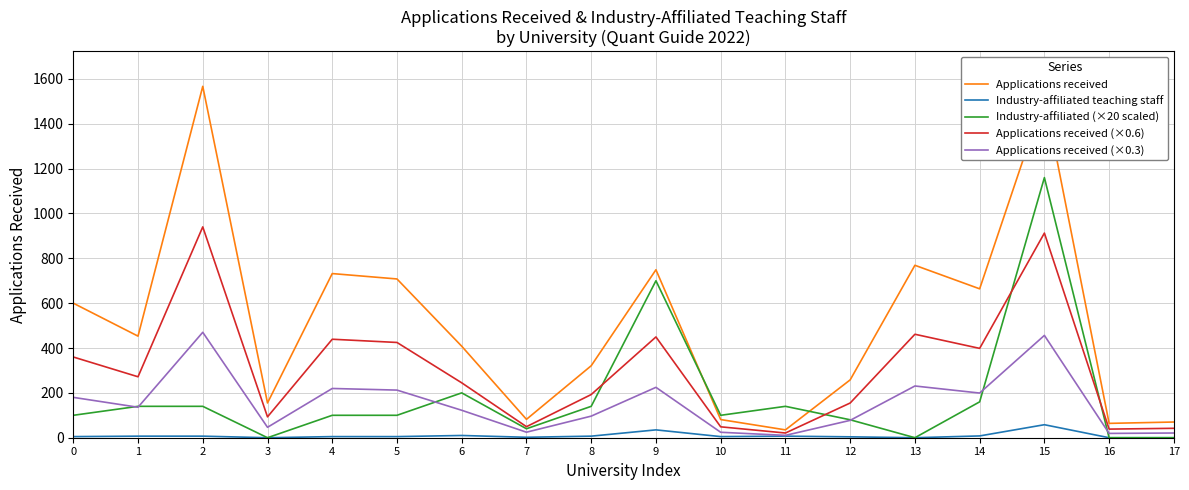

At which category is the sum across all series the highest?

15